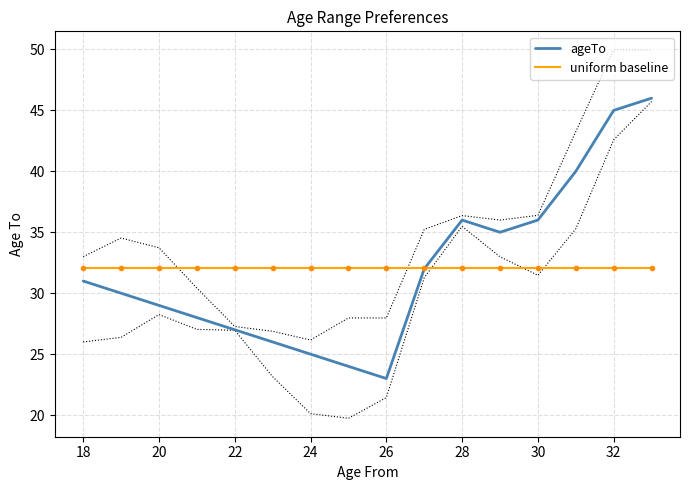

The uniform baseline series shows 15.1 at 30. True or false?

False